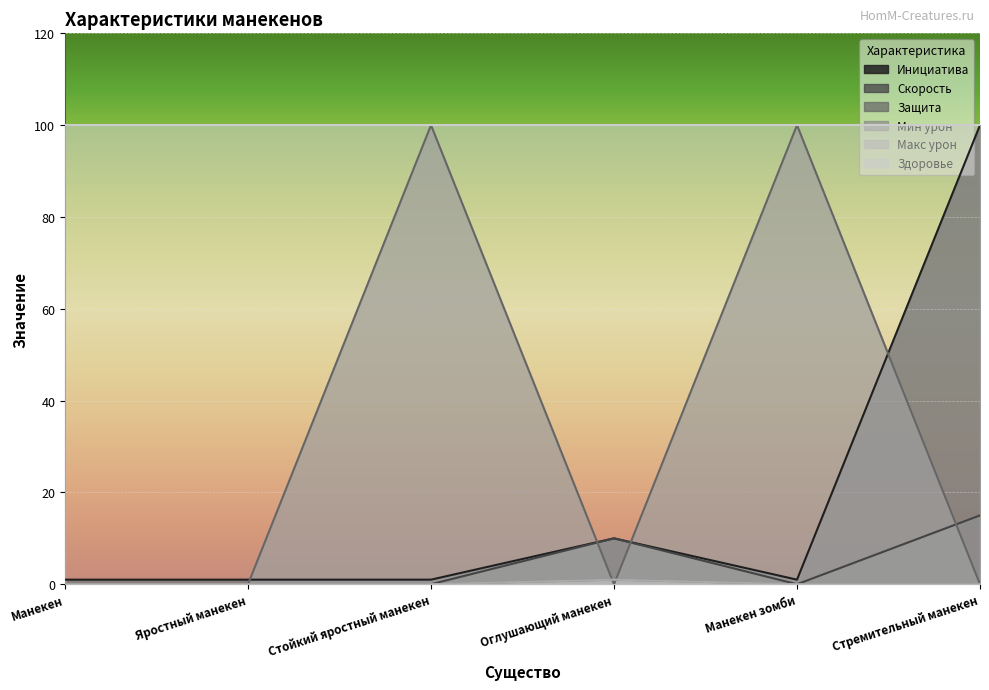

What is the difference between the maximum and minimum values in the Макс урон series?

1